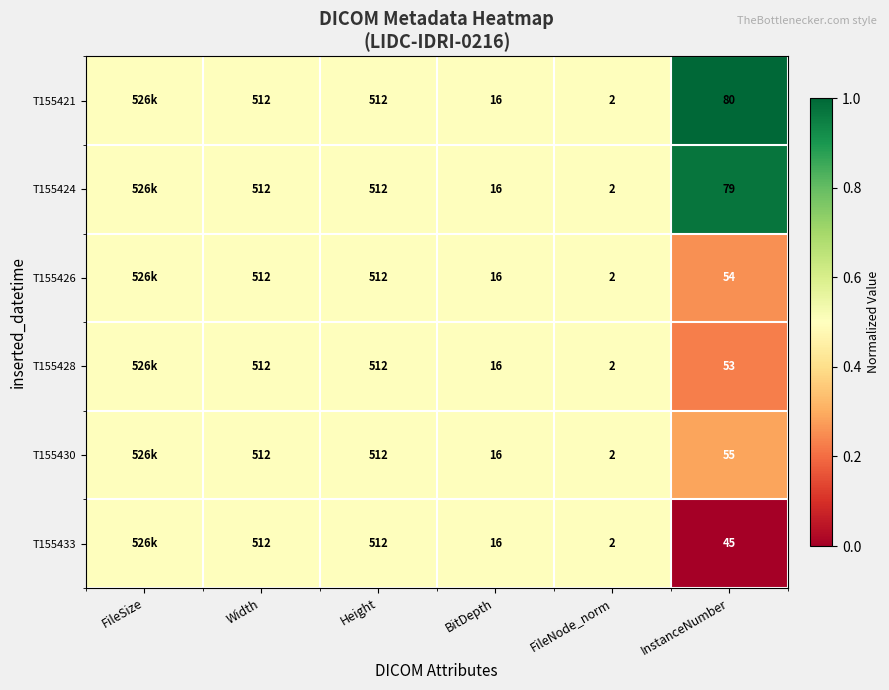

Is it true that T155426 equals 86.4 at InstanceNumber?

False